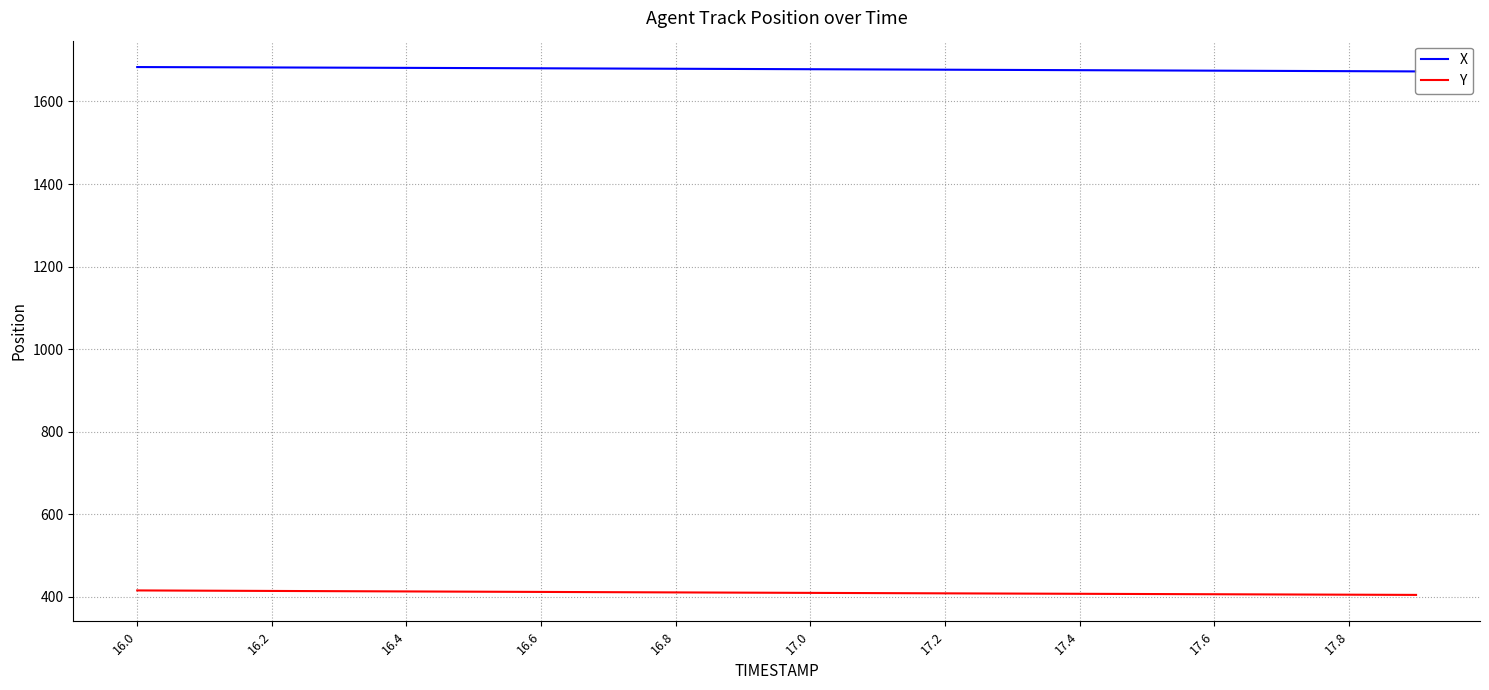

True or false: Y and X cross at least once.

False